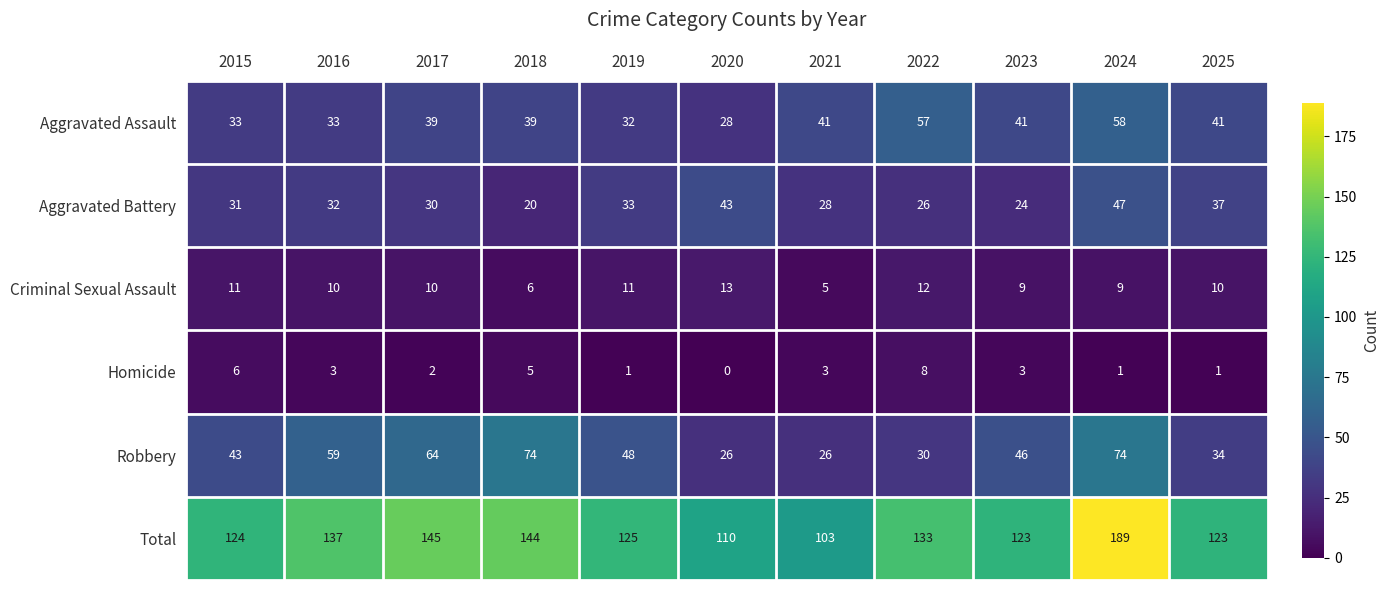

Which category has the highest value across all series?

2024